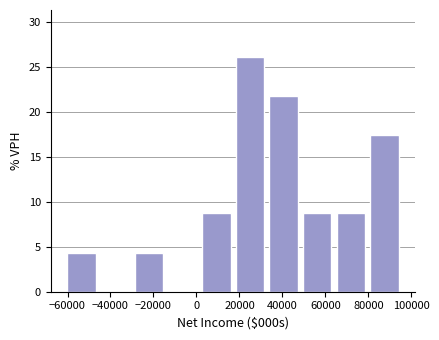

Reading left to right, transcribe this chart: for each bar, give the range it covers on the x-axis and its height. Neither the bar edges nor the heights are printed on the chart, so give them approximately, as read against the axes.

-62000 to -46000: 4.5
-46000 to -30000: 0
-30000 to -14000: 4.5
-14000 to 2000: 0
2000 to 18000: 8.5
18000 to 32000: 26.0
32000 to 48000: 21.5
48000 to 64000: 8.5
64000 to 80000: 8.5
80000 to 96000: 17.5